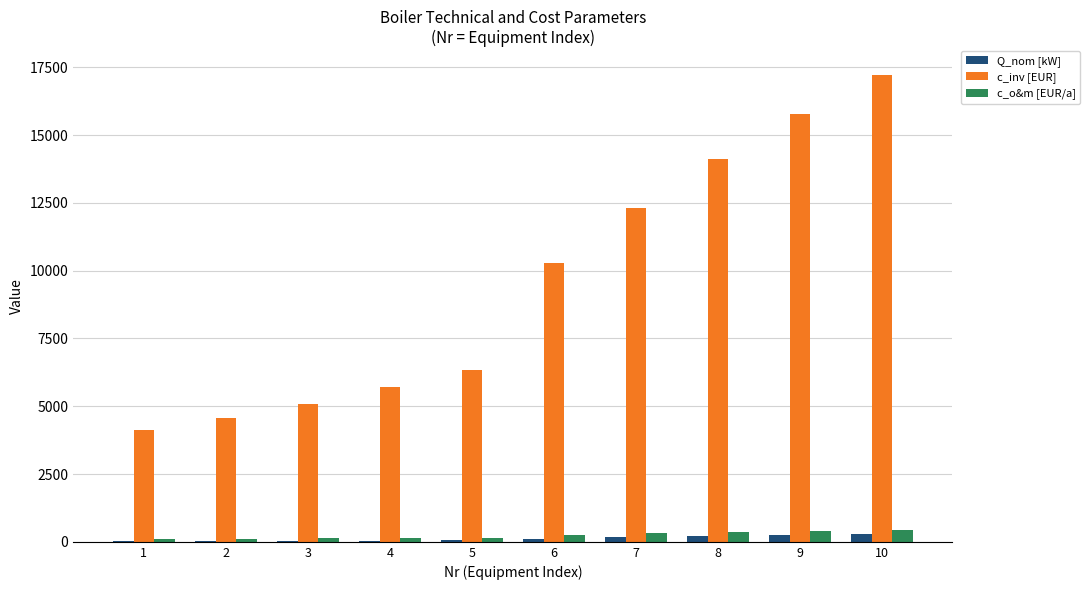

The value of c_inv [EUR] at 7 is 21468.7. True or false?

False